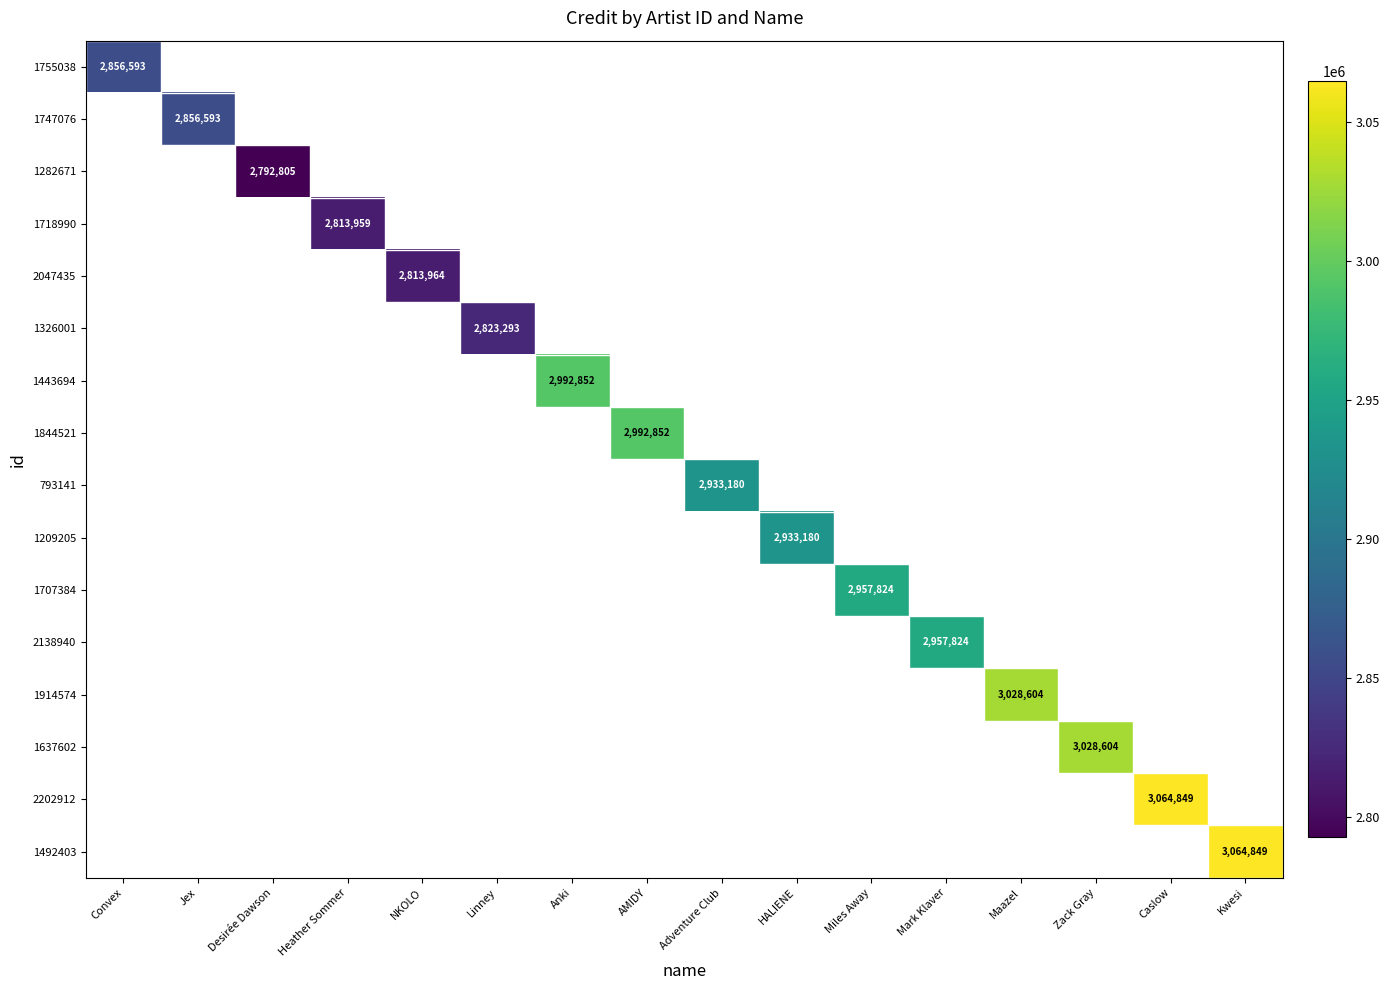

Is it true that 2202912 equals 3064849 at Caslow?

True